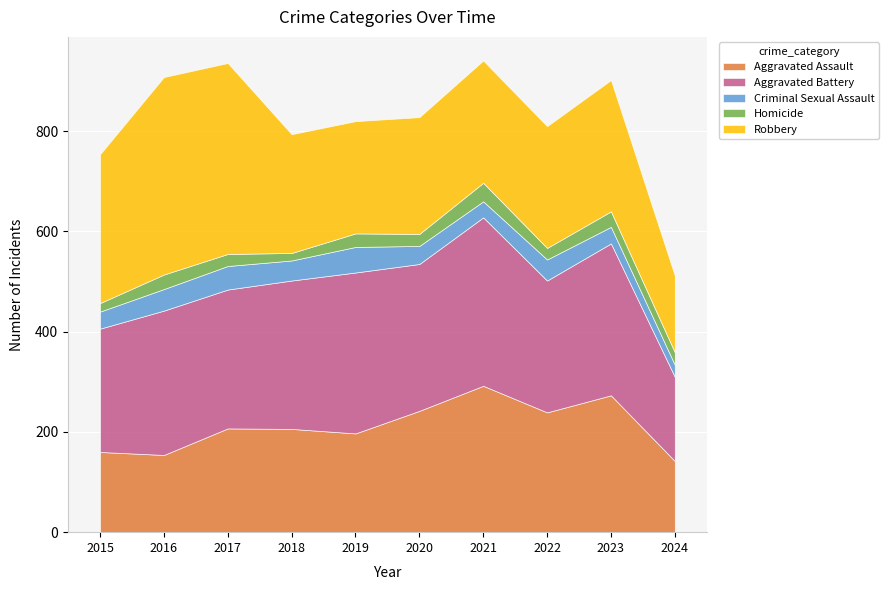

Which series has the largest range (max minus min)?

Robbery